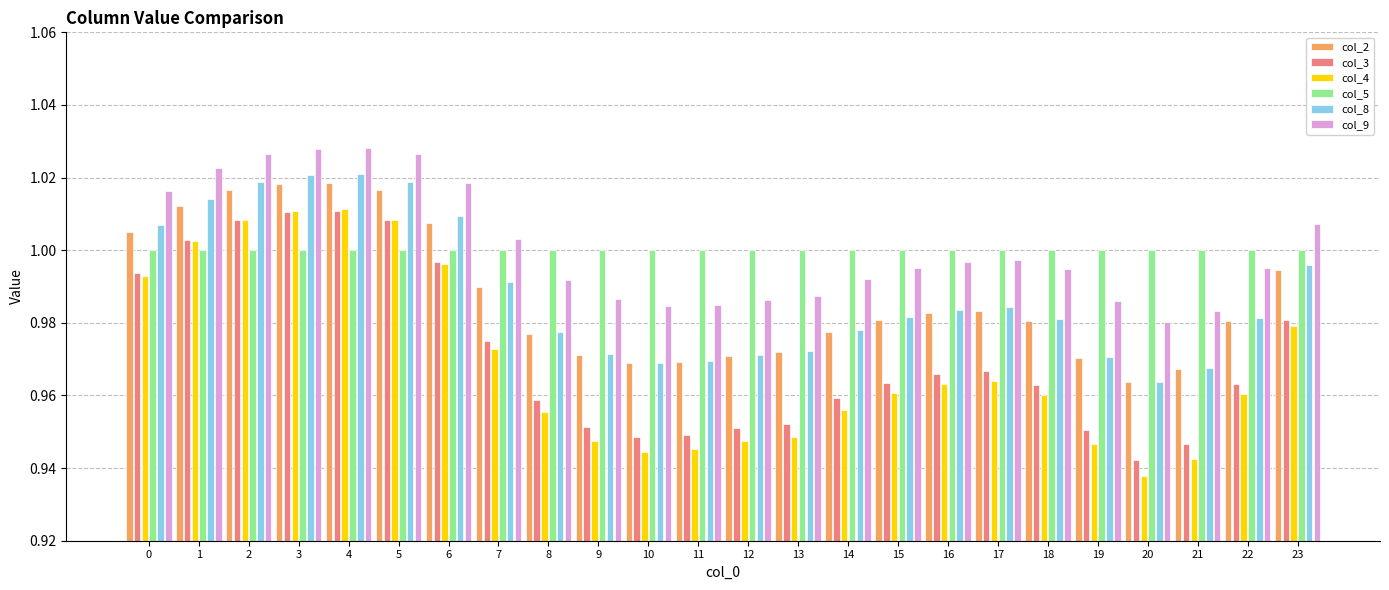

The col_8 series shows 1.0 at 10. True or false?

True